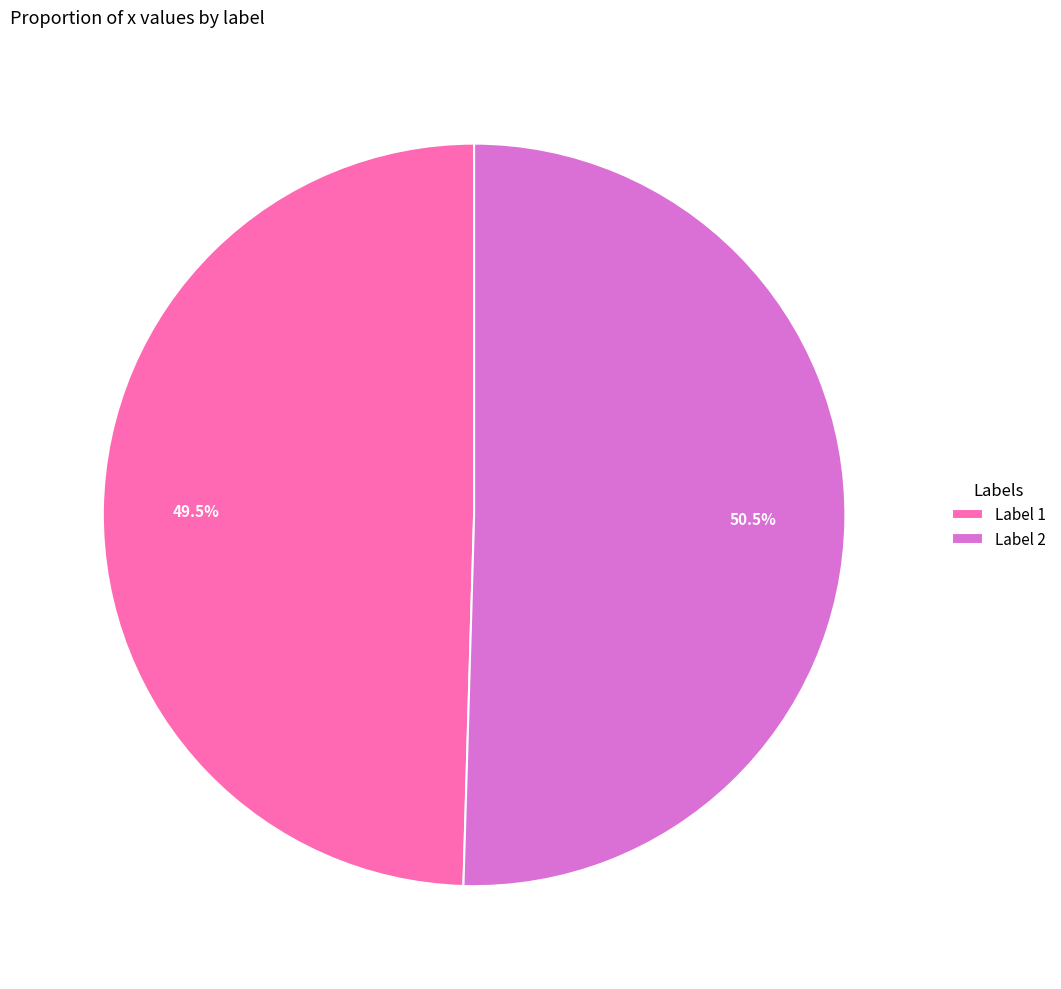

Which slice represents more than half of the pie?

Label 2